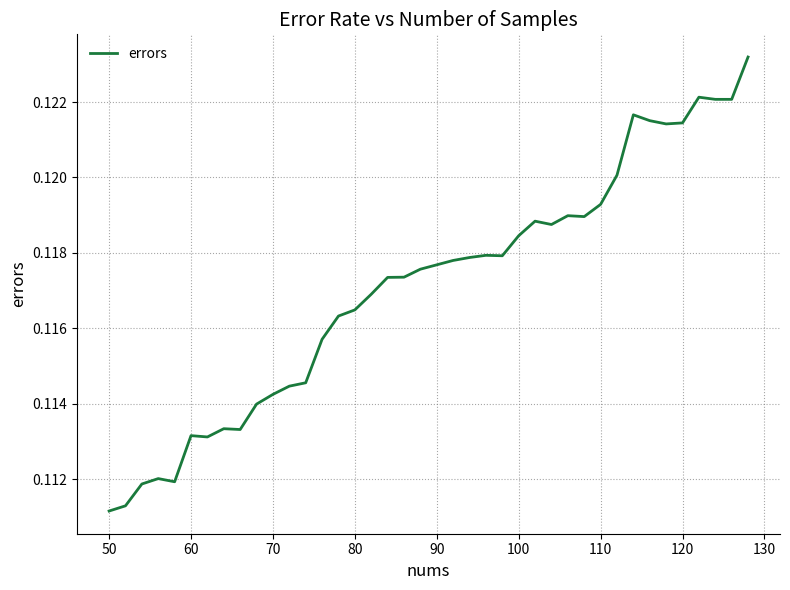

What is the greatest value displayed?

0.1